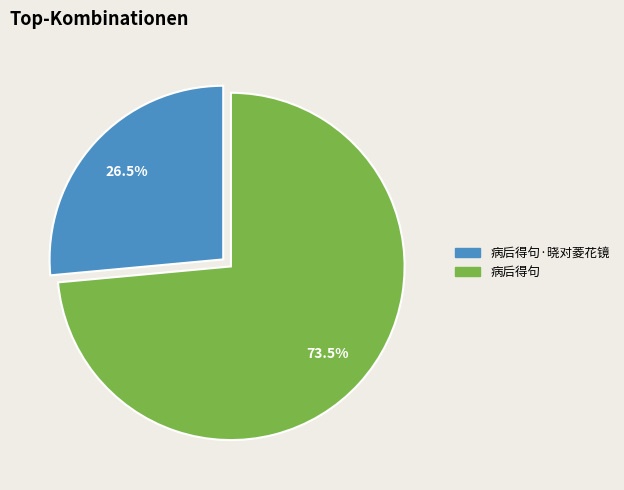

Does any single category account for the majority?

Yes